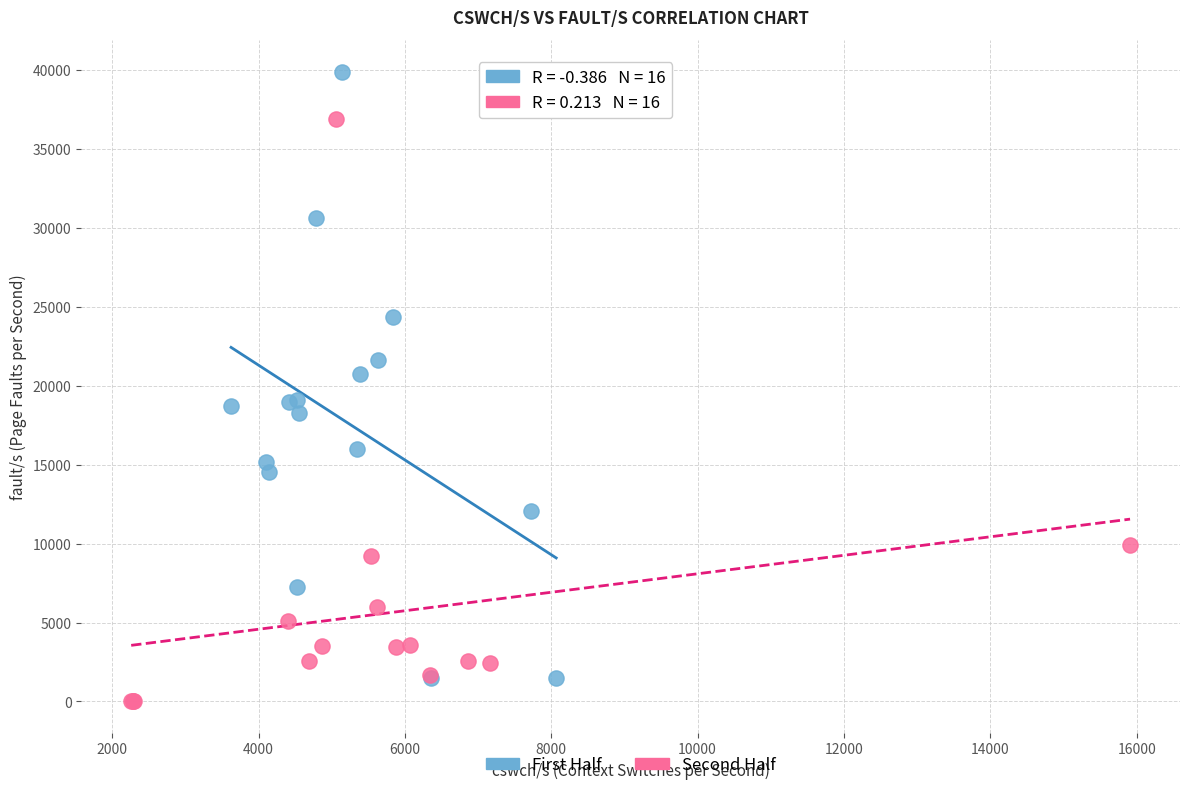

What are all the series names shown in the legend?

First Half, Second Half